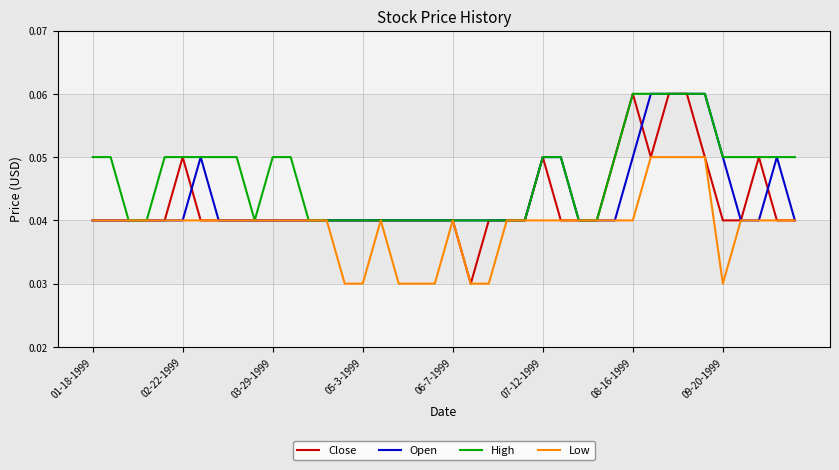

Which series has the largest total across all categories?

High